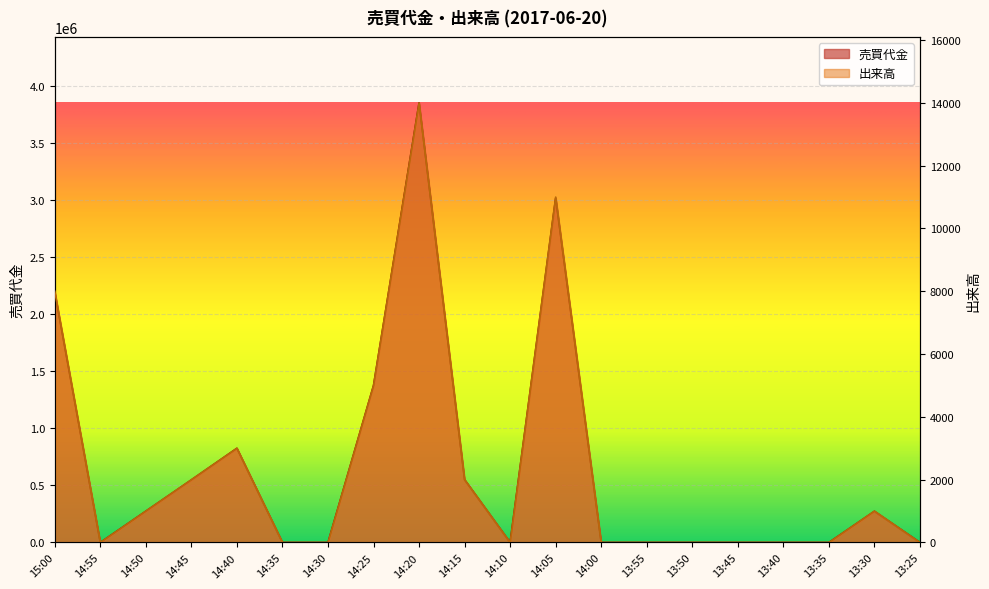

How many series are shown in this chart?

2